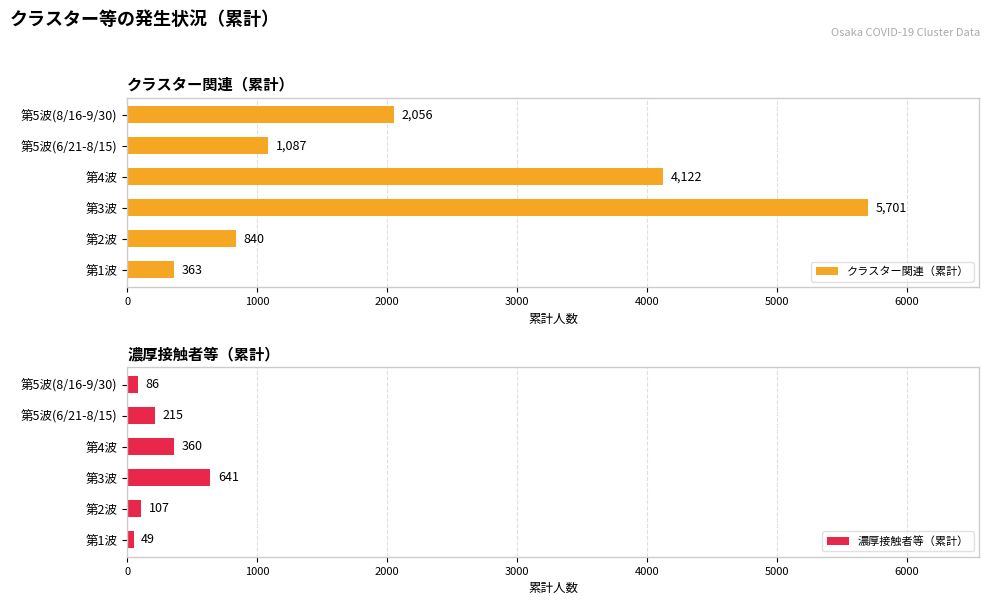

Where is クラスター関連（累計） nearest to the value 3032?

第5波(8/16-9/30)